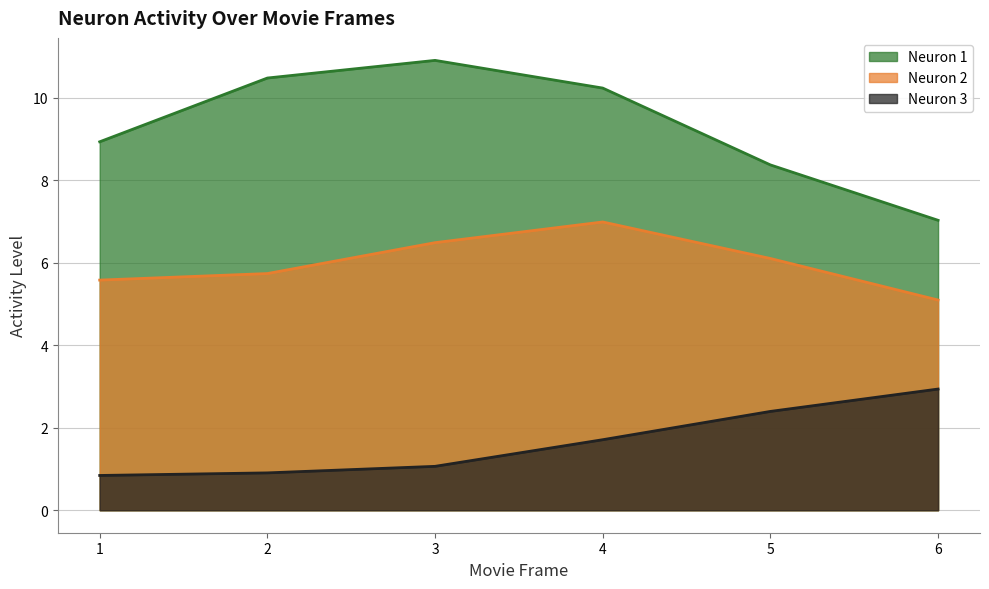

Rank the categories by Neuron 3 value from highest to lowest.

6, 5, 4, 3, 2, 1